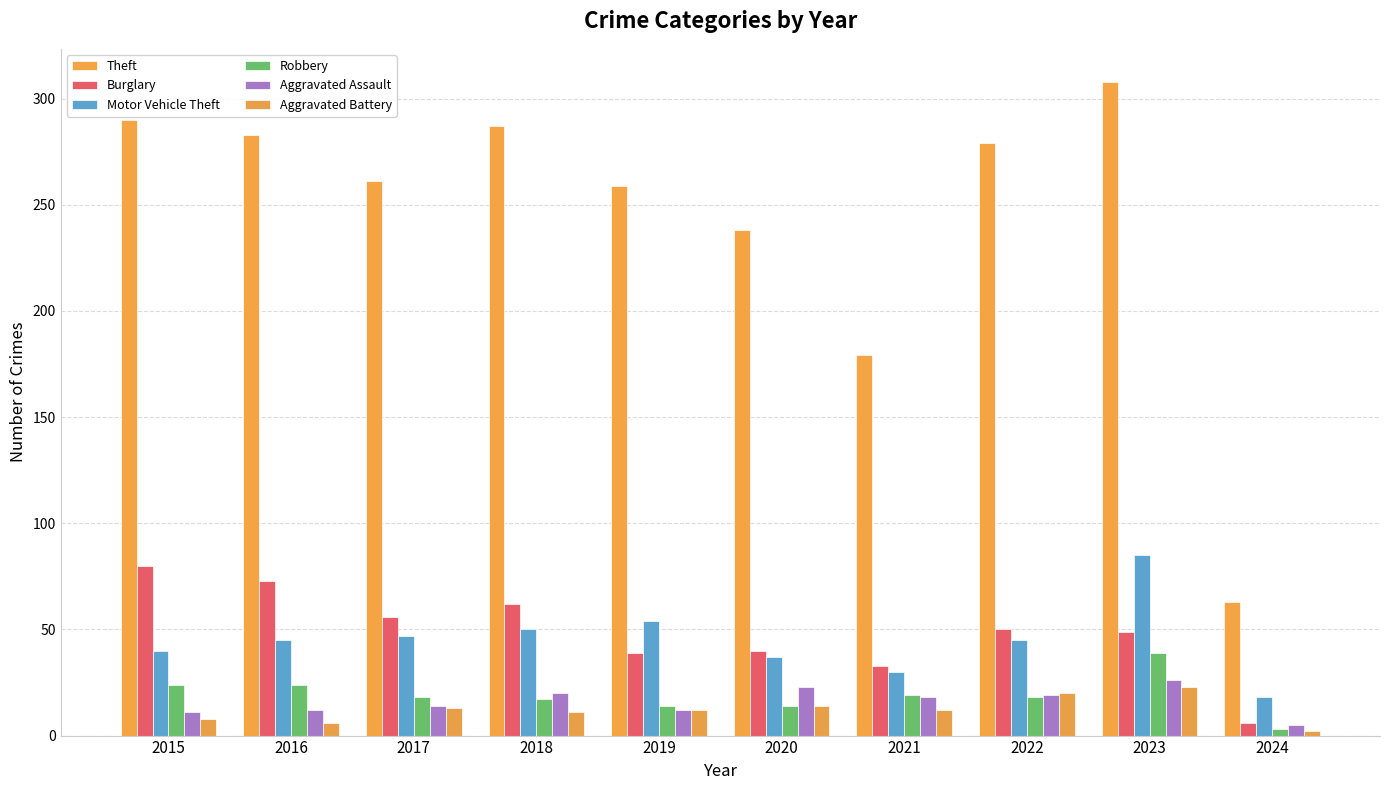

What is the difference between the maximum and minimum values in the Robbery series?

36